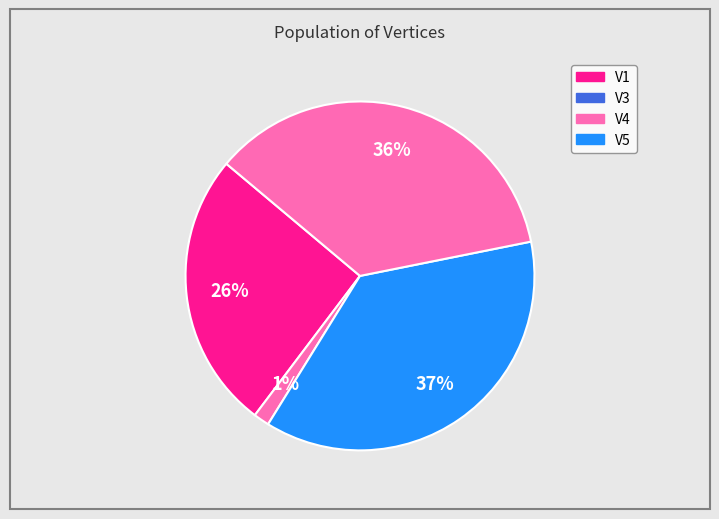

To the nearest percent, what portion does V5 represent?

36%